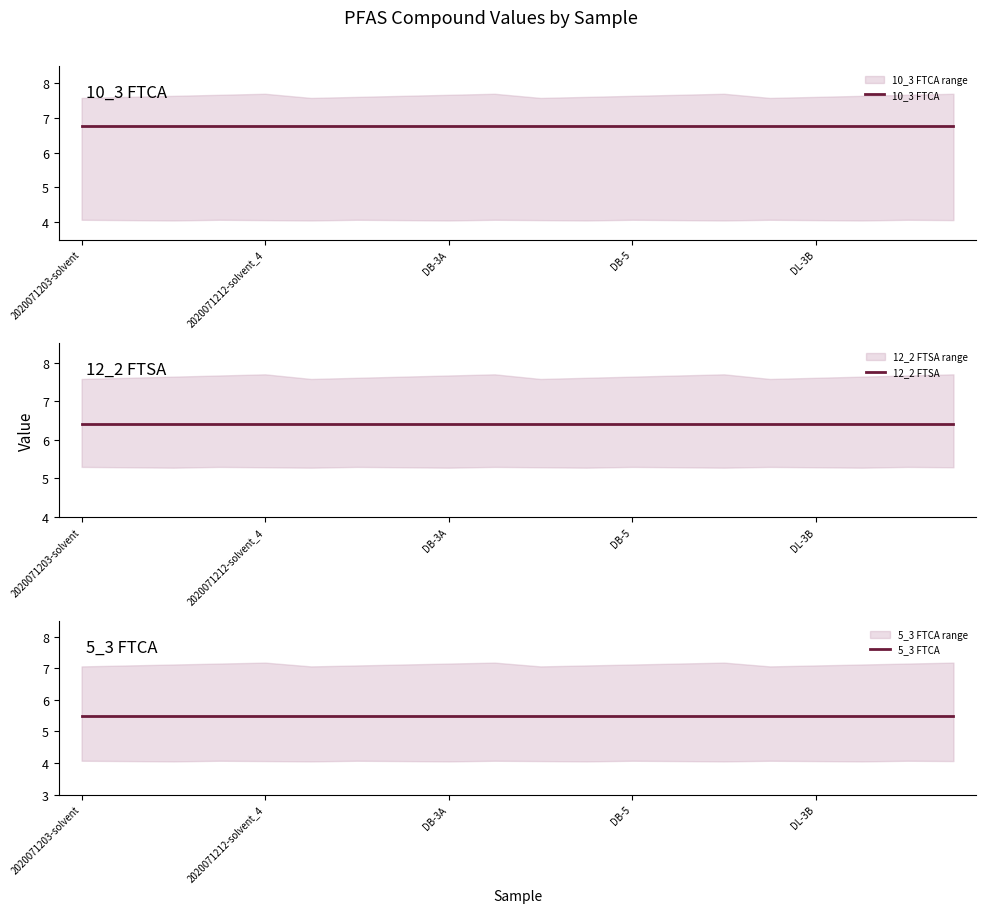

Which label corresponds to the largest value in the chart?

2020071203-solvent